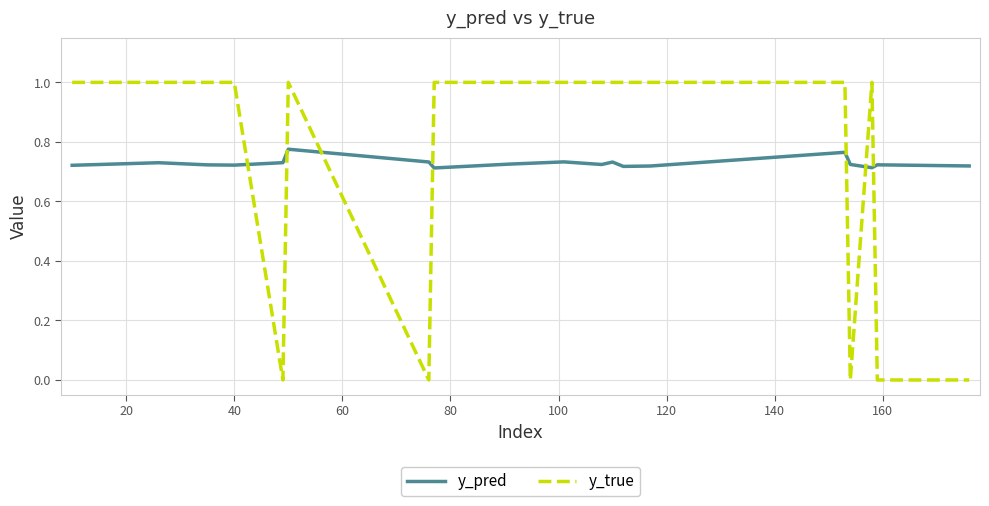

Count the number of data series in this chart.

2